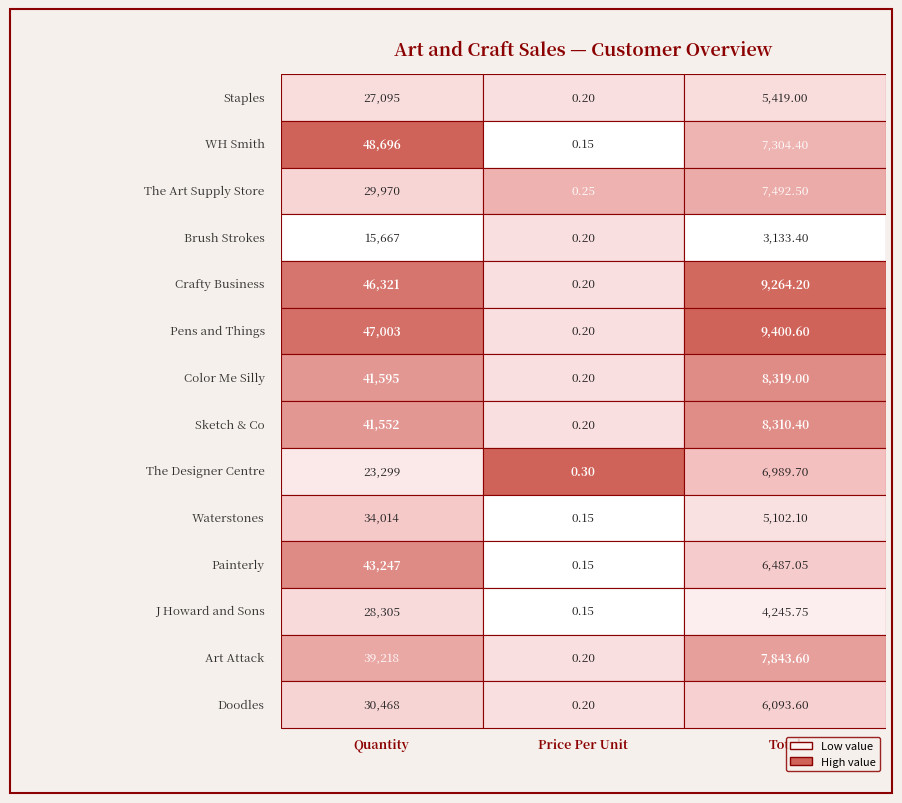

Reading right to left, list all the values displayed in this chart.

Staples: 2=5419.0	1=0.2	0=27095.0
WH Smith: 2=7304.4	1=0.1	0=48696.0
The Art Supply Store: 2=7492.5	1=0.2	0=29970.0
Brush Strokes: 2=3133.4	1=0.2	0=15667.0
Crafty Business: 2=9264.2	1=0.2	0=46321.0
Pens and Things: 2=9400.6	1=0.2	0=47003.0
Color Me Silly: 2=8319.0	1=0.2	0=41595.0
Sketch & Co: 2=8310.4	1=0.2	0=41552.0
The Designer Centre: 2=6989.7	1=0.3	0=23299.0
Waterstones: 2=5102.1	1=0.1	0=34014.0
Painterly: 2=6487.1	1=0.1	0=43247.0
J Howard and Sons: 2=4245.8	1=0.1	0=28305.0
Art Attack: 2=7843.6	1=0.2	0=39218.0
Doodles: 2=6093.6	1=0.2	0=30468.0